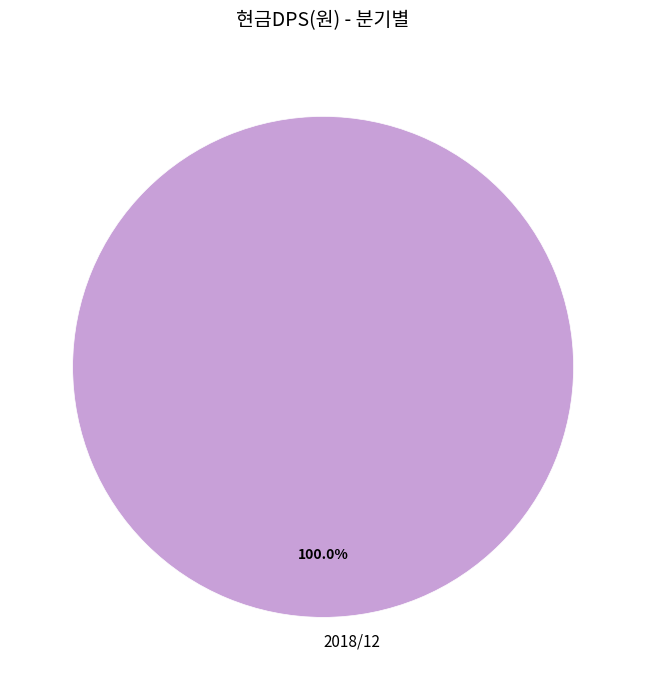

Count the number of slices in the pie.

1